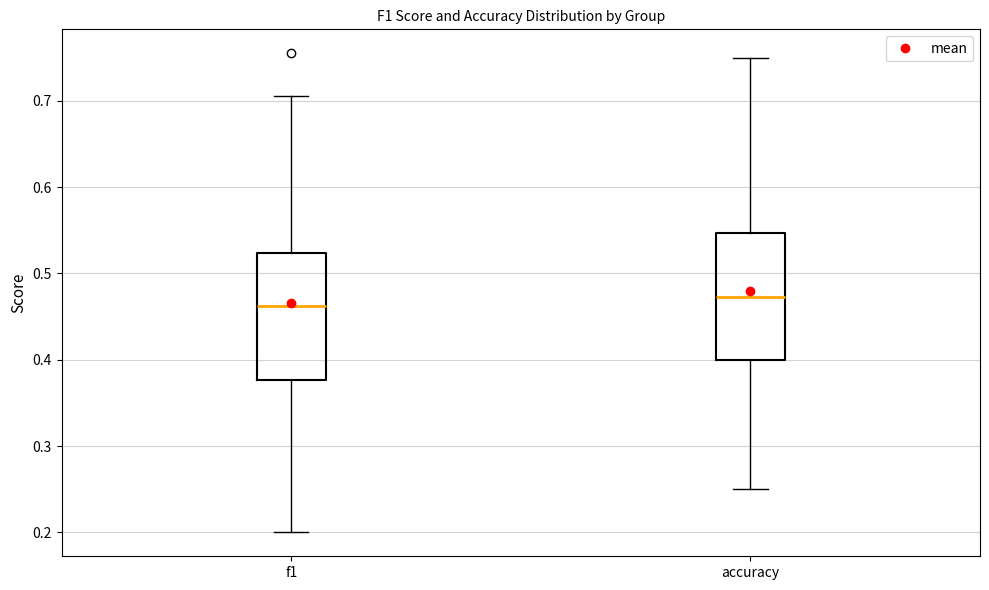

Which box has the highest median line?

accuracy